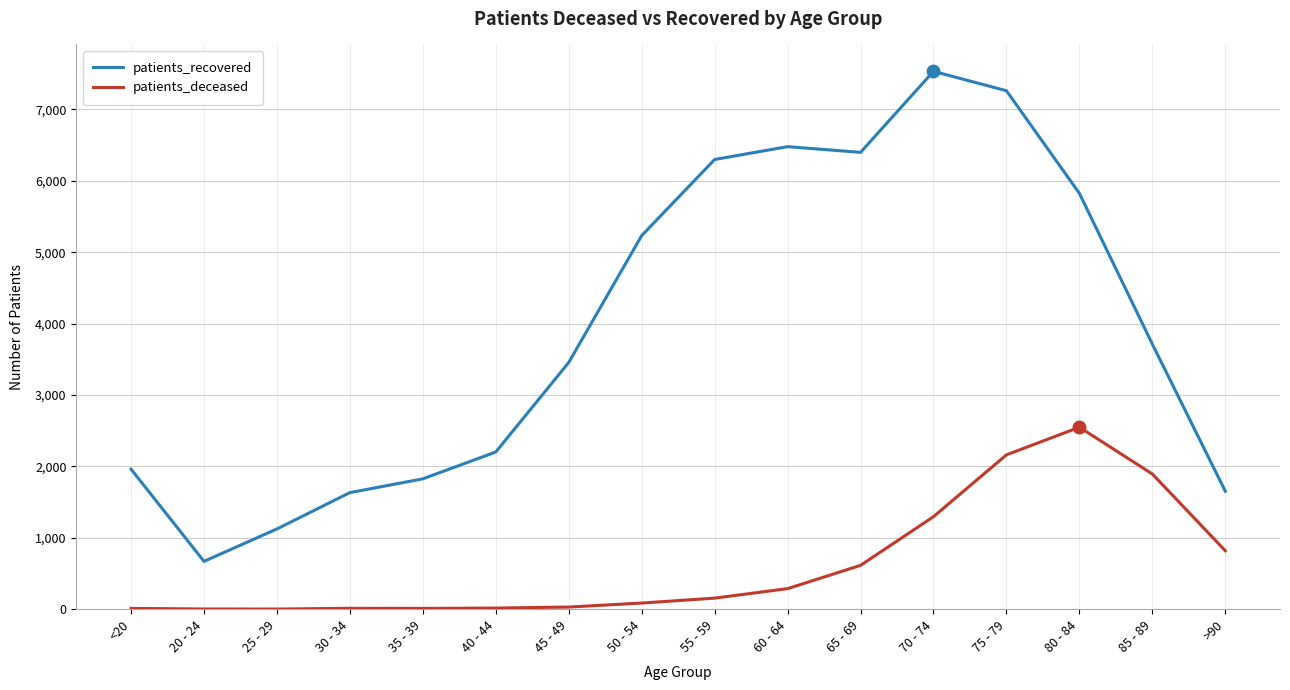

What is the average value of the patients_deceased series?

622